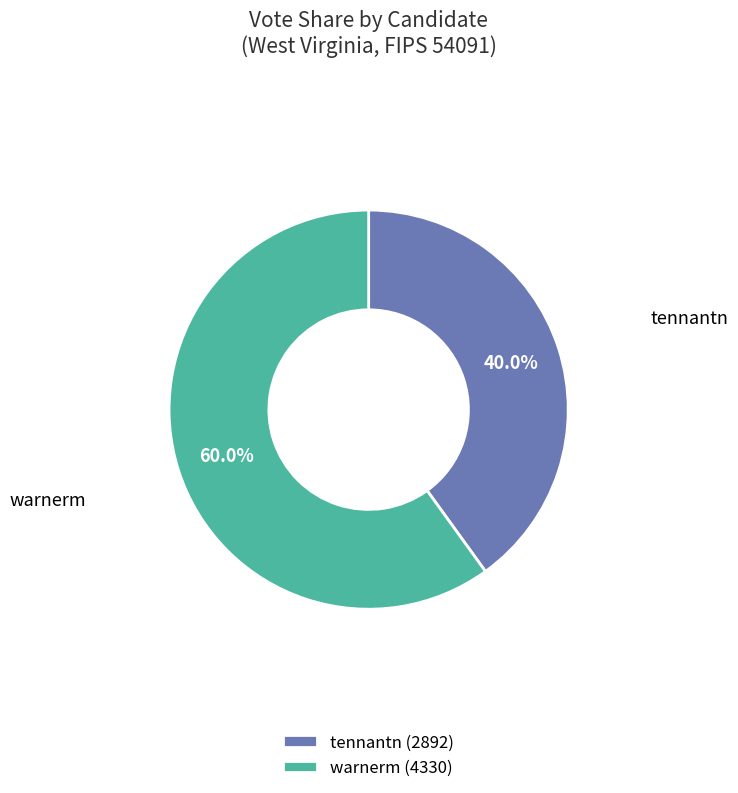

How much of the chart is everything except tennantn?

60.0%